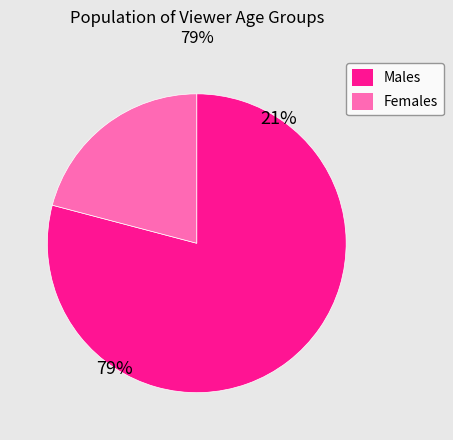

Rank the categories by value from lowest to highest.

Females, Males